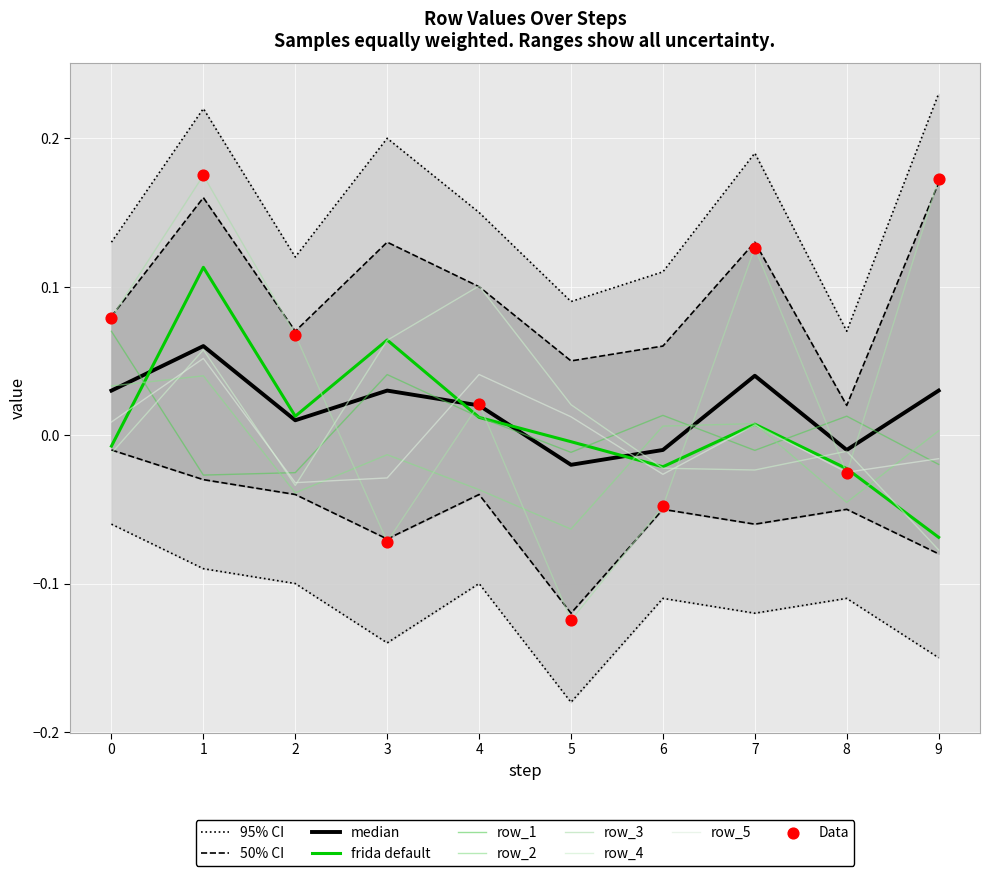

Which series has the widest spread of Y values?

row_3